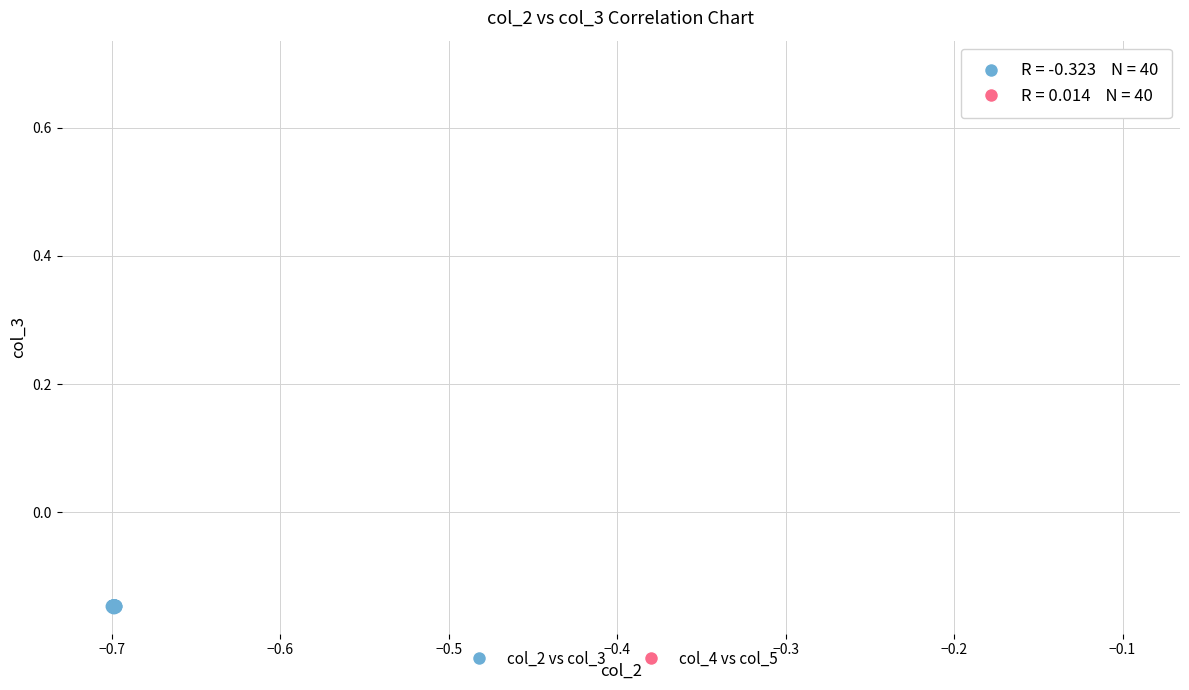

Which series contains the lowest Y value?

col_2 vs col_3